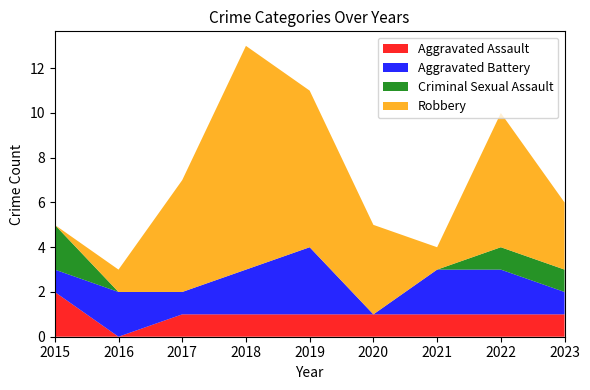

Reading right to left, extract all data points from this chart.

Aggravated Assault: 1	1	1	1	1	1	1	0	2
Aggravated Battery: 1	2	2	0	3	2	1	2	1
Criminal Sexual Assault: 1	1	0	0	0	0	0	0	2
Robbery: 3	6	1	4	7	10	5	1	0